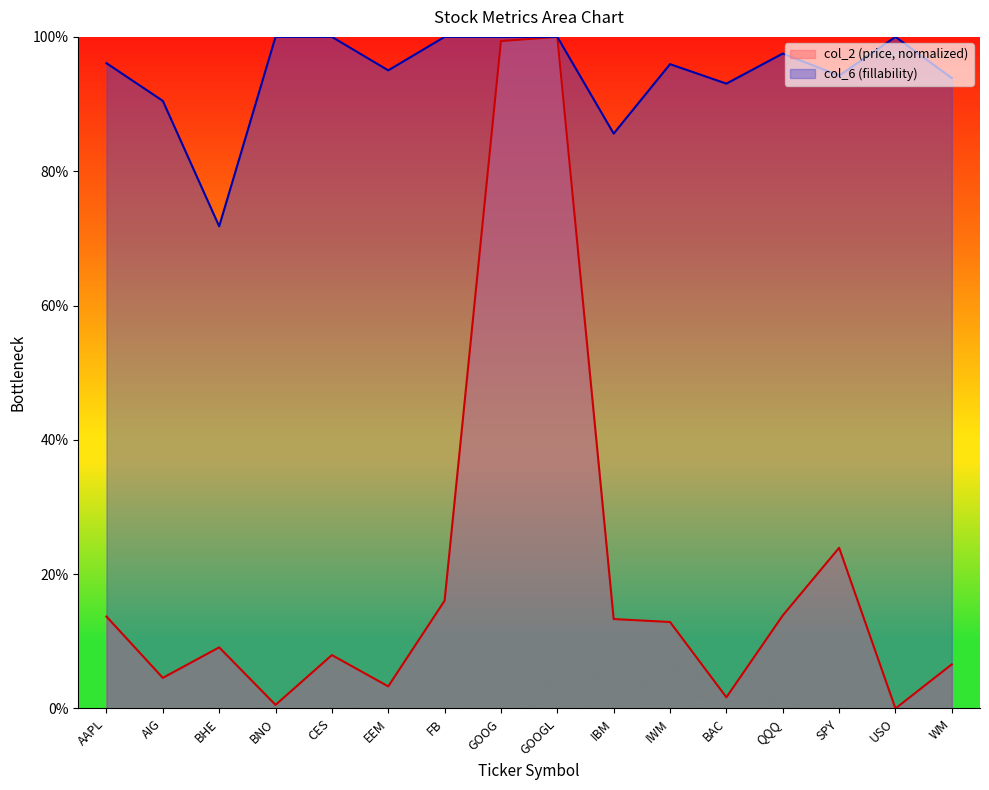

What is the maximum value shown in the chart?

1.0